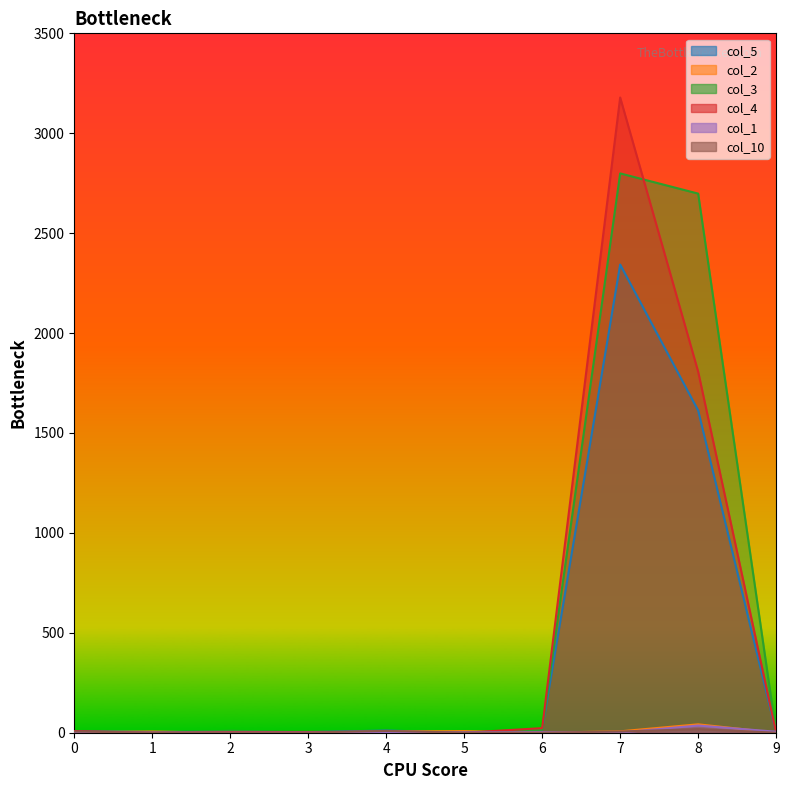

How many values in the col_3 series are below 5?

4